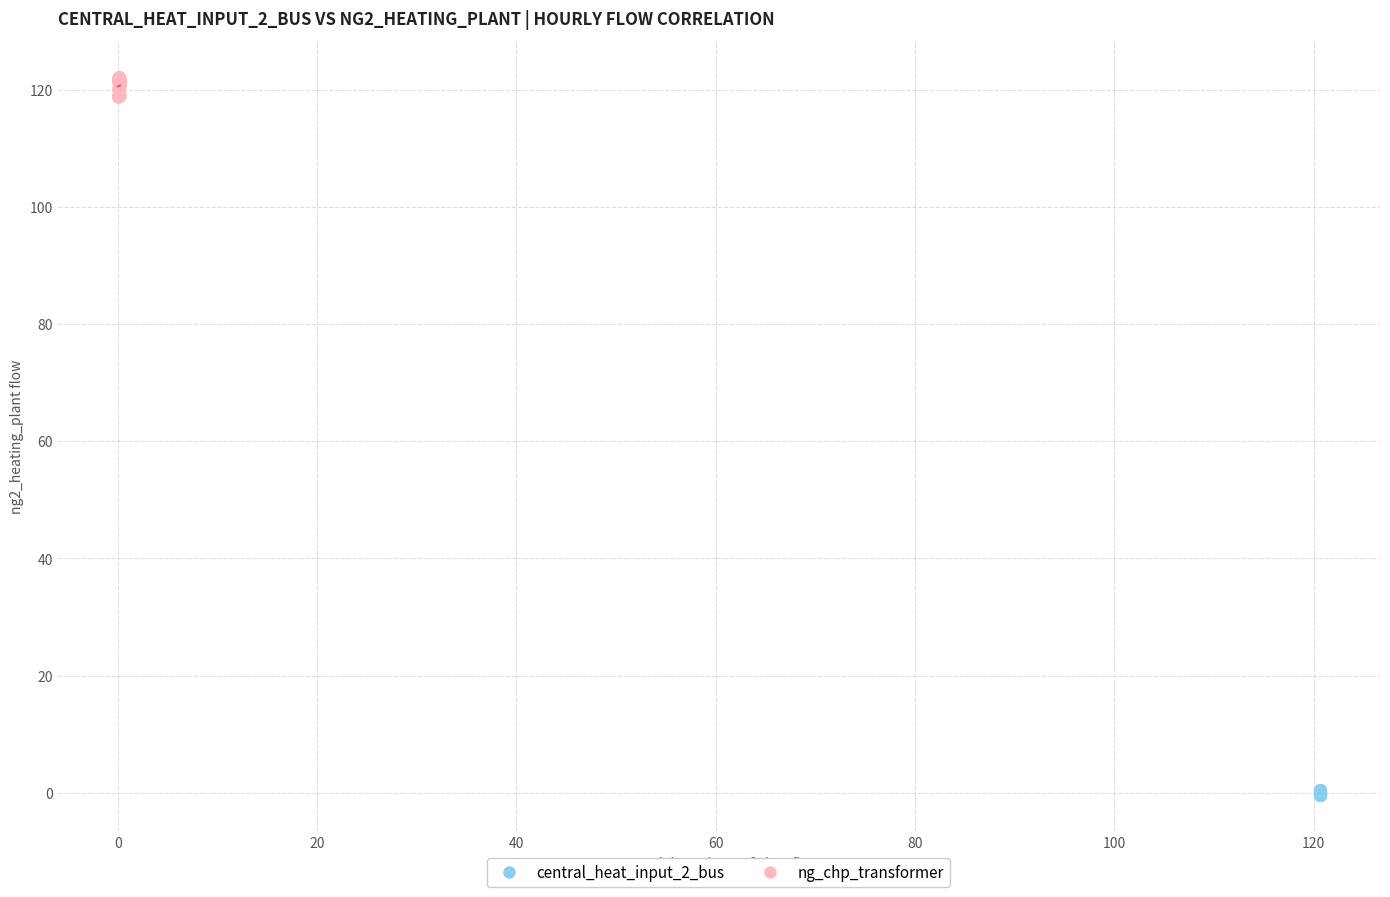

Which series has the widest spread of Y values?

ng_chp_transformer